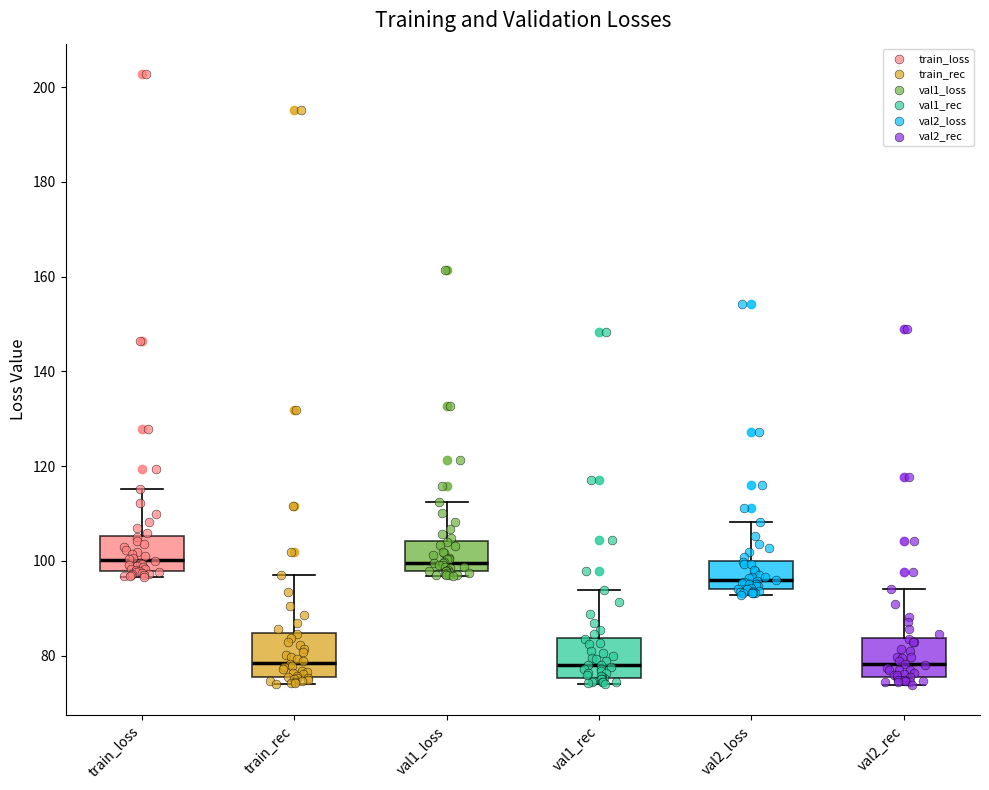

Where is the upper edge of the box for val2_loss on the y-axis? The values are not printed on the chart, so give them approximately, as read against the axis.

100